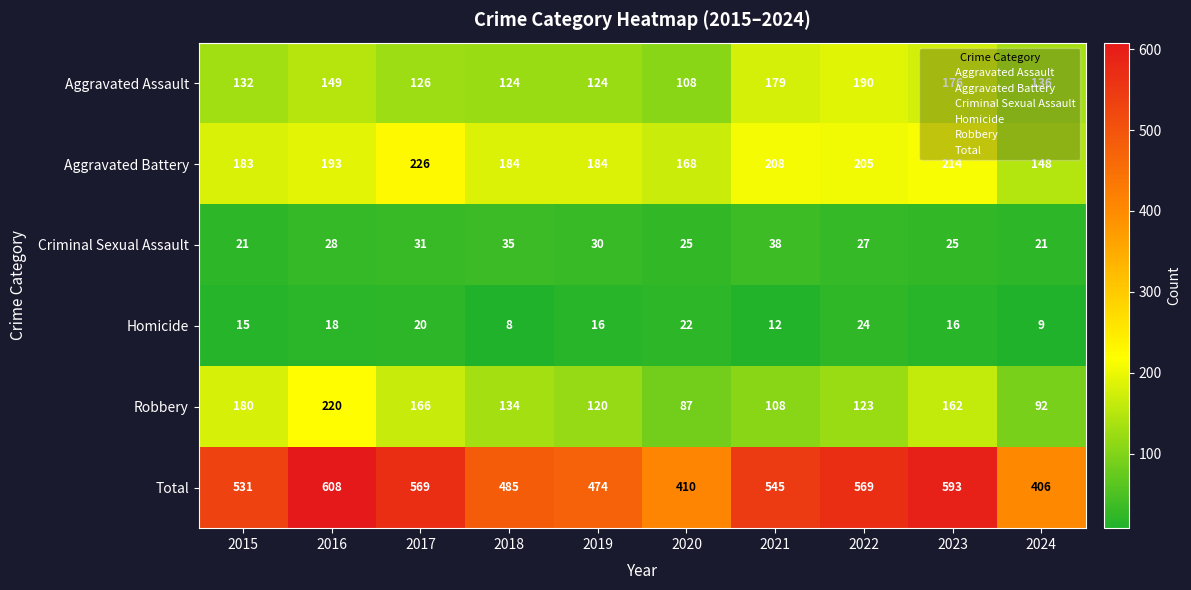

What is the difference between the maximum and minimum values in the Total series?

202